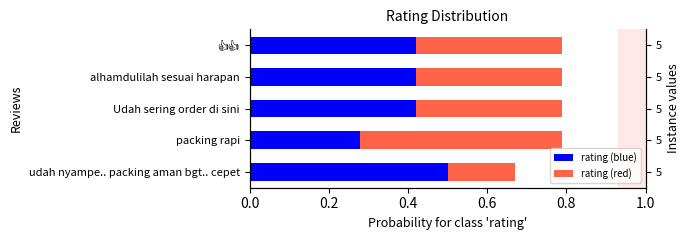

Which series has the largest range (max minus min)?

rating (red)